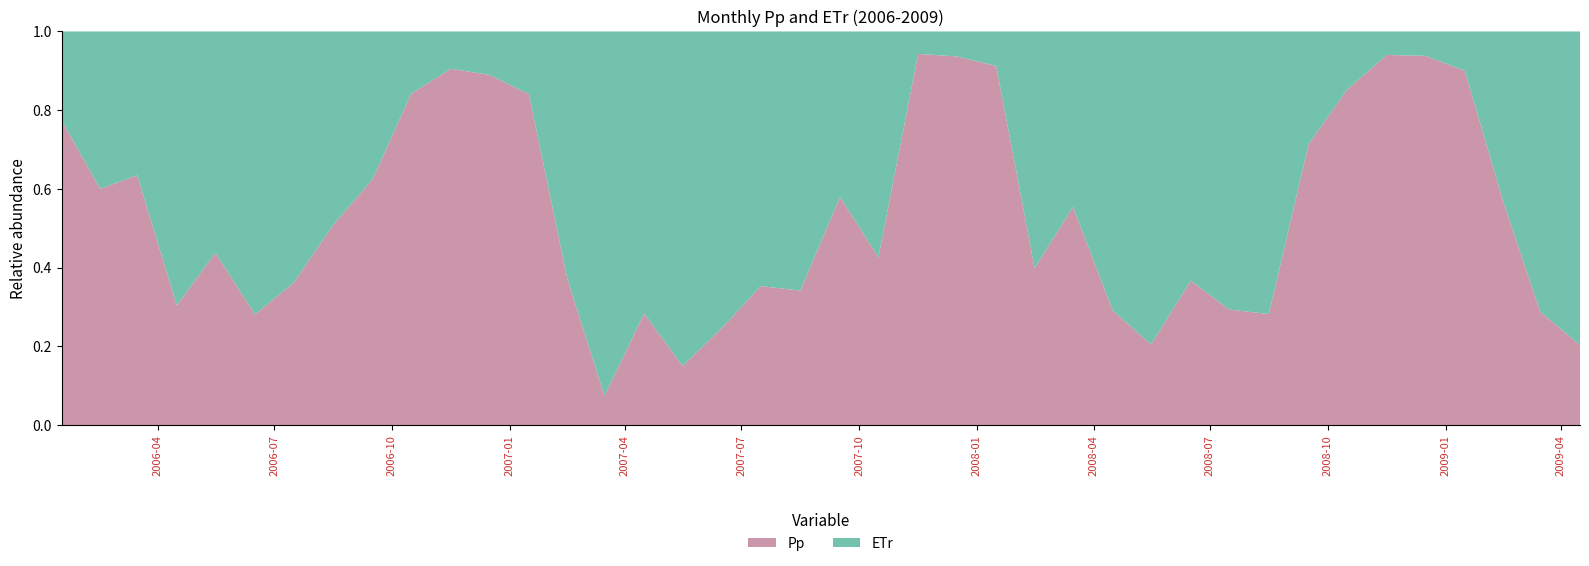

Reading right to left, extract all data points from this chart.

Pp: 39=42.3	38=34.4	37=33.1	36=89.2	35=69.3	34=116.4	33=106.0	32=75.7	31=33.6	30=54.1	29=73.7	28=38.1	27=50.0	26=93.5	25=22.7	24=109.5	23=50.1	22=103.5	21=10.9	20=59.3	19=51.2	18=75.4	17=46.8	16=29.6	15=52.2	14=8.9	13=21.3	12=63.5	11=35.5	10=61.9	9=93.6	8=67.1	7=85.7	6=57.6	5=52.9	4=108.5	3=47.0	2=165.9	1=43.3	0=36.7
ETr: 39=165.6	38=84.9	37=25.1	36=9.9	35=4.6	34=7.4	33=18.4	32=30.3	31=85.4	30=130.1	29=127.2	28=147.6	27=121.9	26=75.3	25=34.2	24=10.5	23=3.4	22=6.3	21=14.7	20=43.1	19=98.5	18=138.2	17=142.4	16=166.9	15=131.8	14=110.8	13=36.0	12=12.0	11=4.4	10=6.5	9=17.6	8=40.2	7=83.0	6=101.9	5=135.3	4=139.3	3=107.6	2=95.6	1=28.8	0=10.7